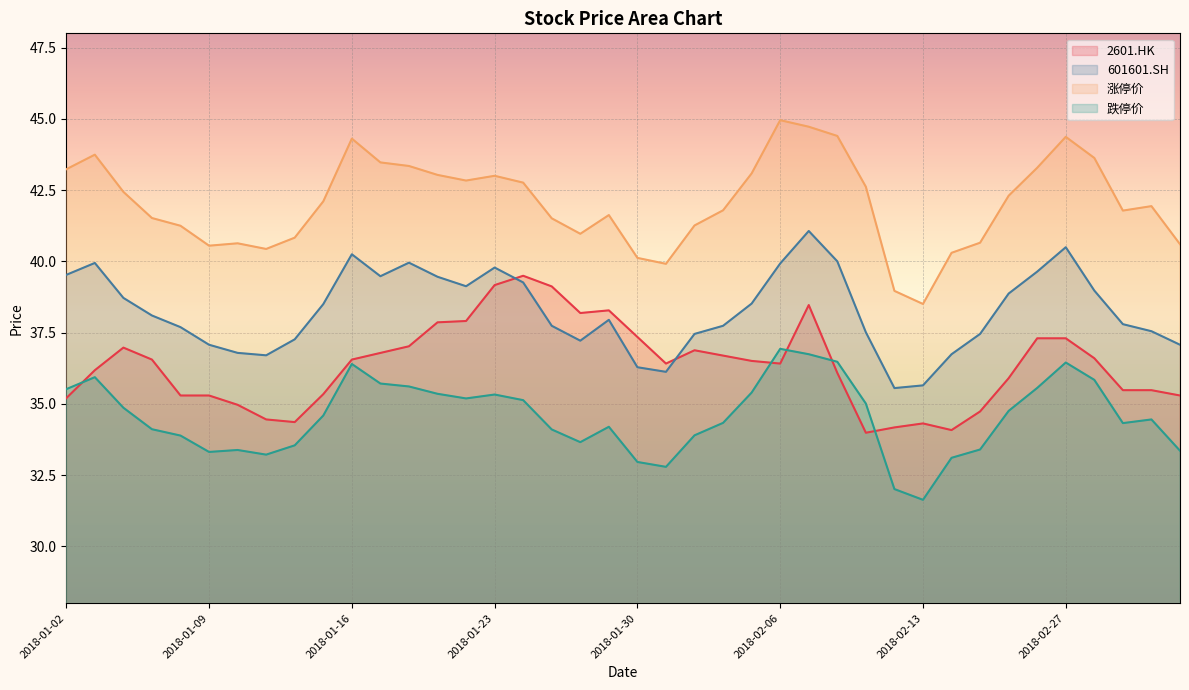

What is the sum of all 2601.HK values?

1454.3